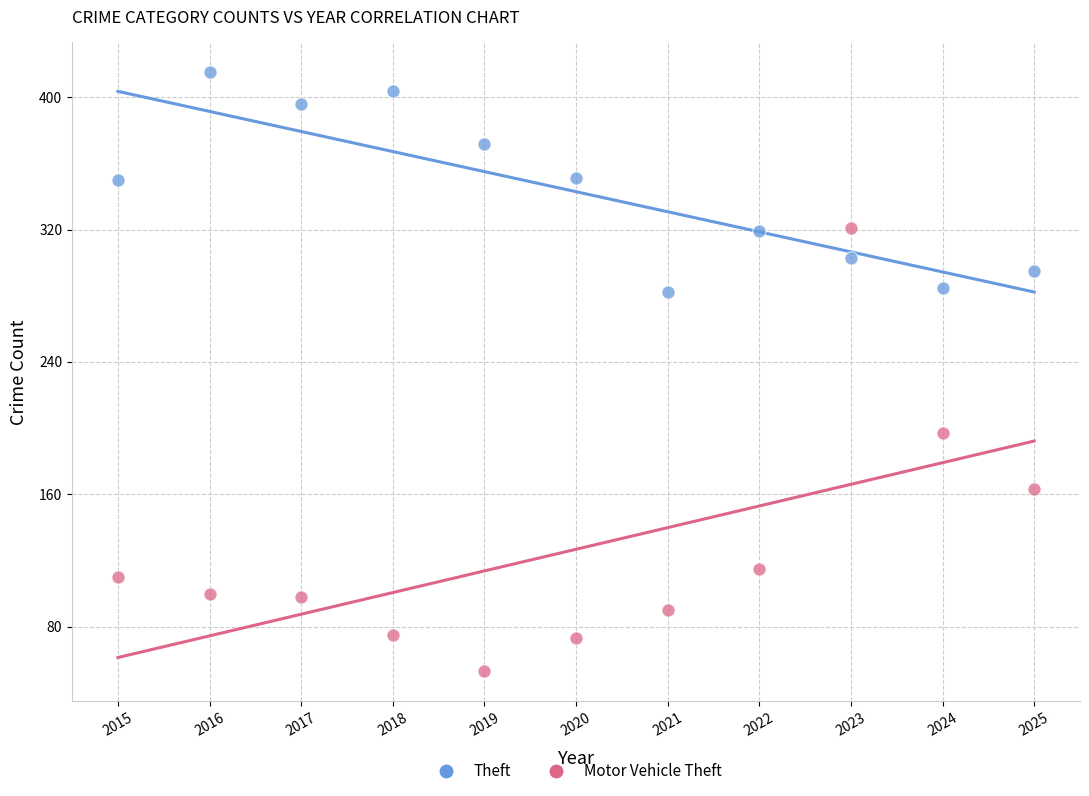

Which series reaches the minimum Y coordinate?

Motor Vehicle Theft